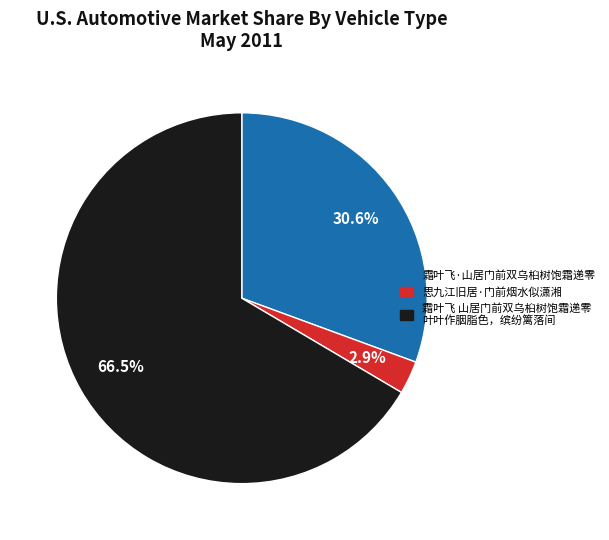

Is there a majority slice in this chart?

Yes